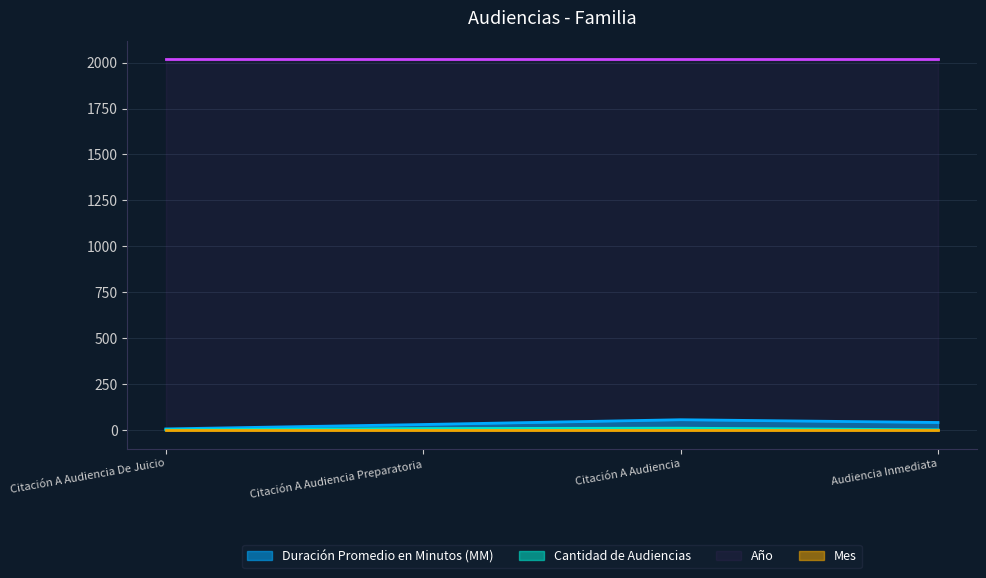

Which label corresponds to the largest value in the chart?

Citación A Audiencia